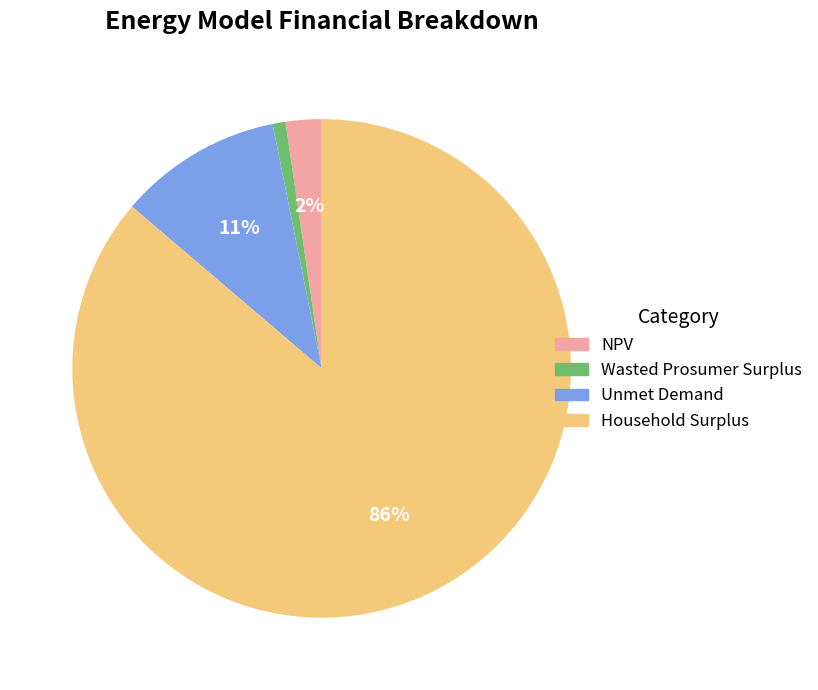

How many slices are in this pie chart?

4